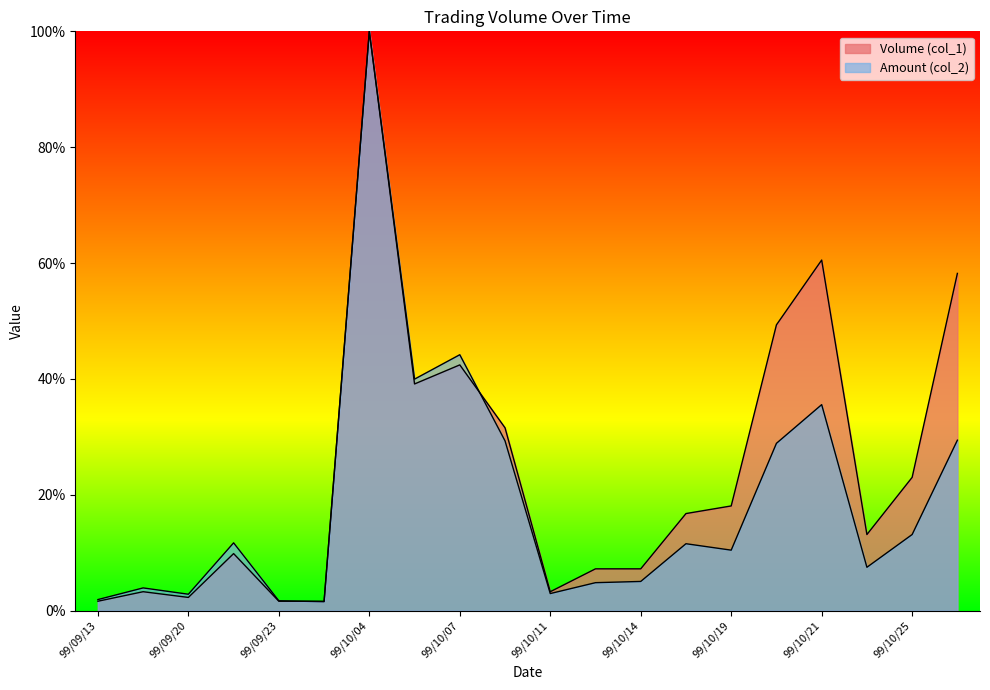

At which category is the sum across all series the highest?

99/10/04